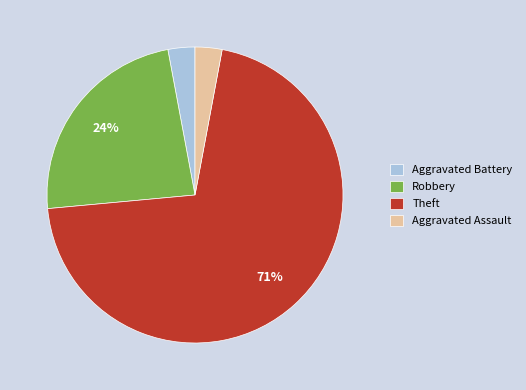

To the nearest percent, what percentage of the pie is Aggravated Assault?

3%